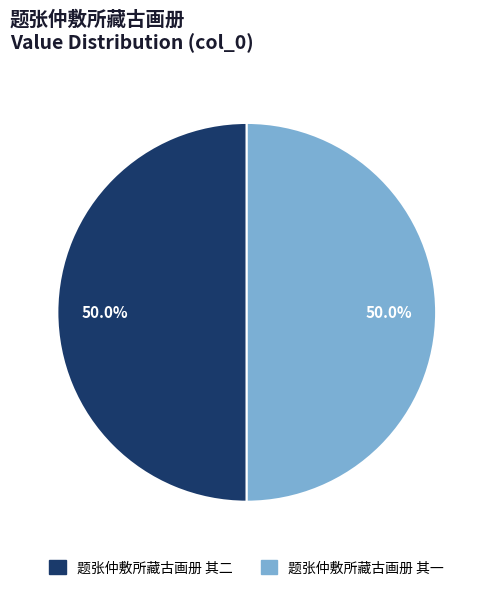

Approximately how many times larger is the value at 题张仲敷所藏古画册 其一 compared to 题张仲敷所藏古画册 其二?

1.0